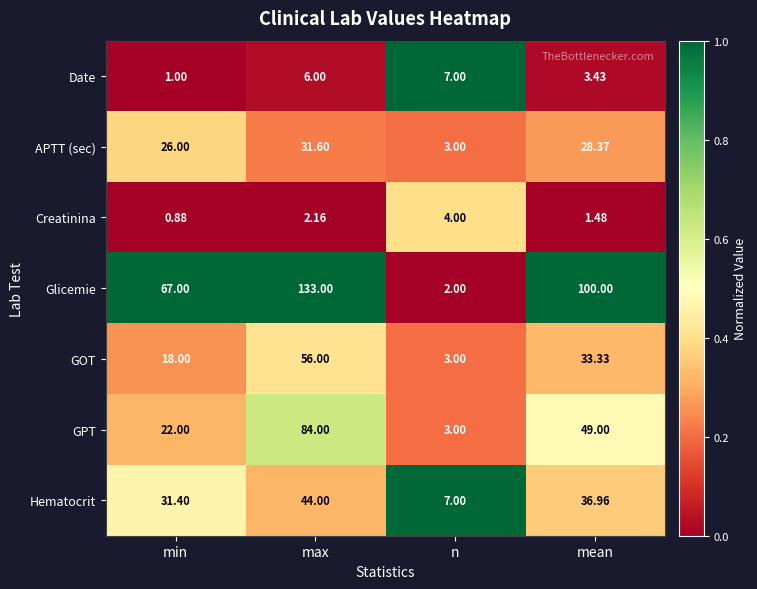

Which series has the largest range (max minus min)?

Glicemie